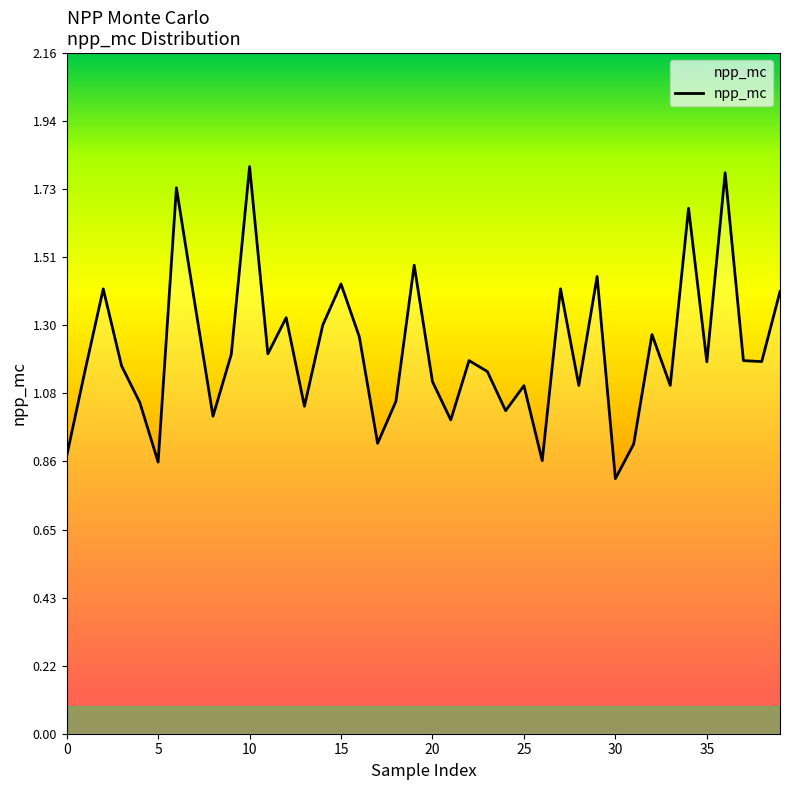

What is the minimum value shown in the chart?

0.8